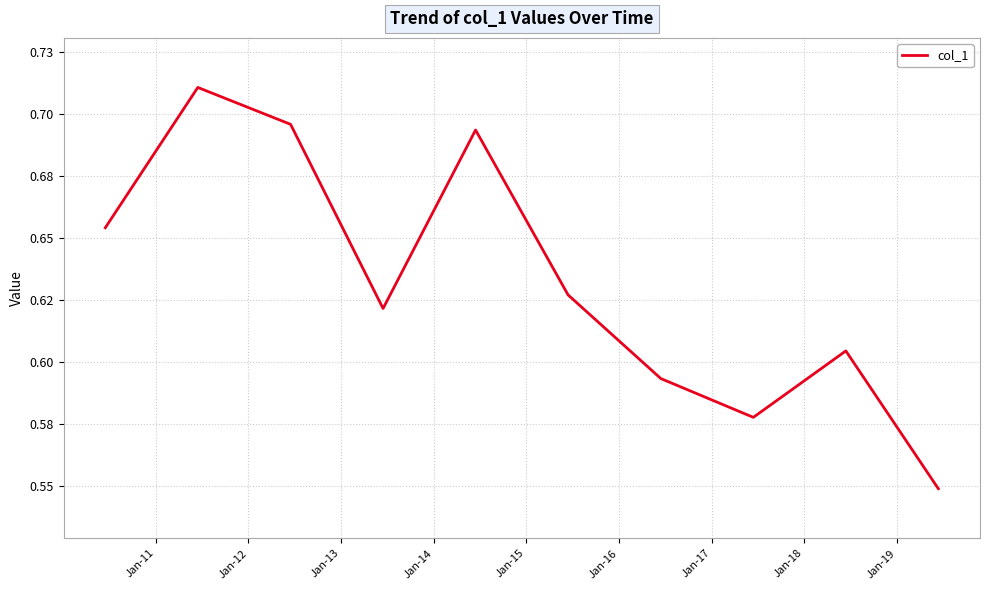

Does the chart have visible grid lines?

Yes